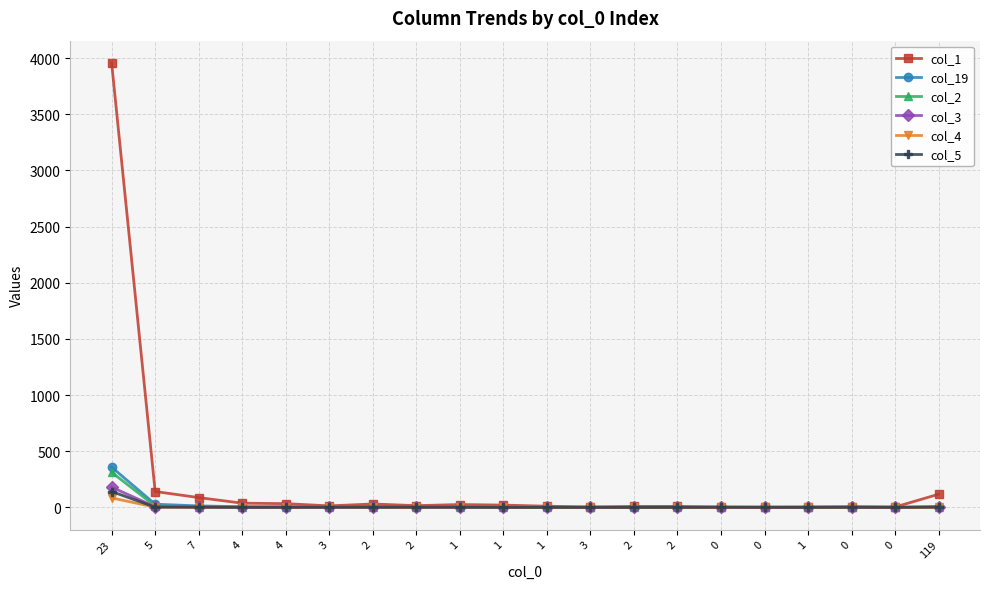

What are all the series names shown in the legend?

col_1, col_19, col_2, col_3, col_4, col_5